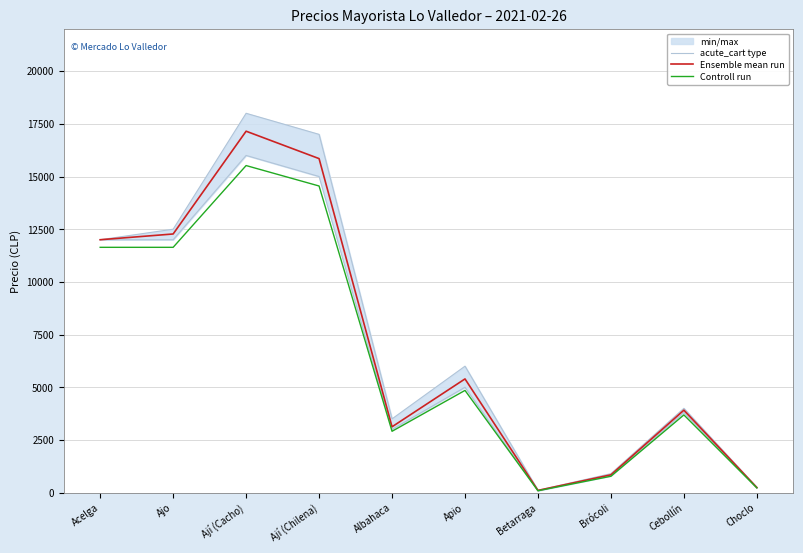

True or false: Controll run and Ensemble mean run intersect in this chart.

False